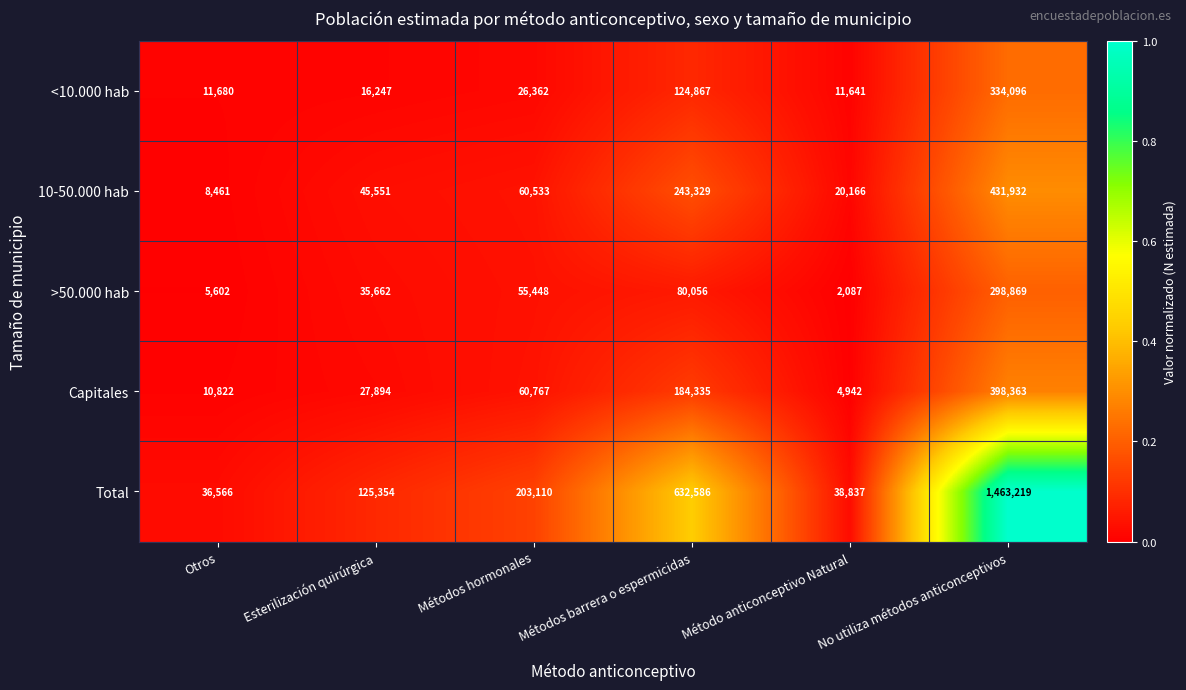

What is the minimum value for >50.000 hab?

2087